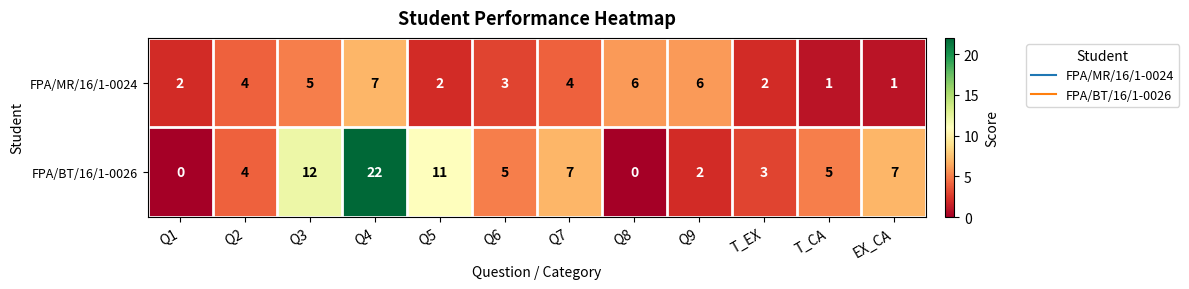

What is the sum of all FPA/BT/16/1-0026 values?

78